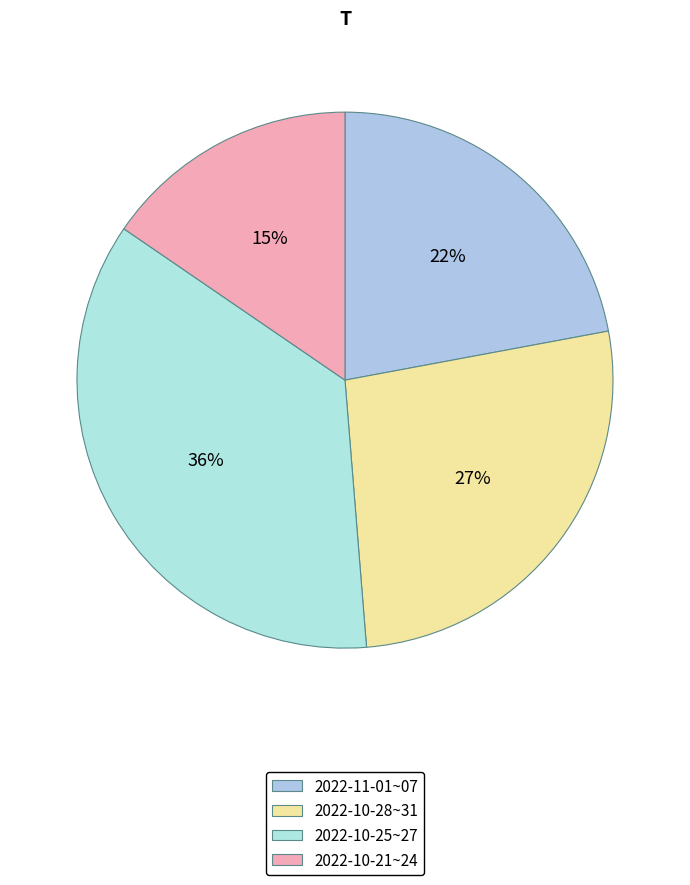

Which category has the smallest portion of the pie?

2022-10-21